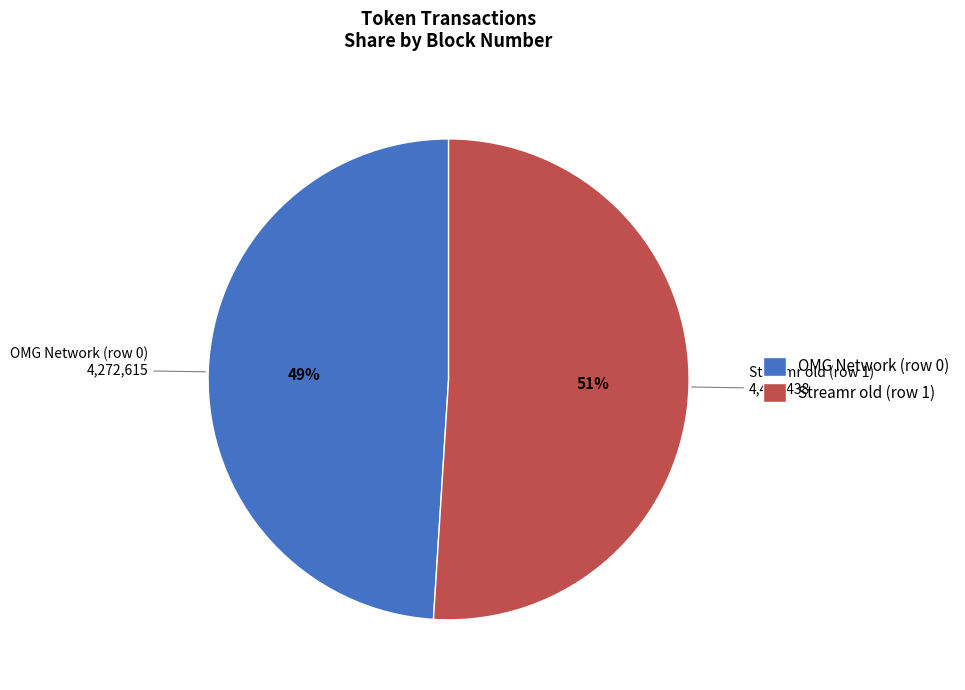

Which slice is the smallest?

OMG Network (row 0)